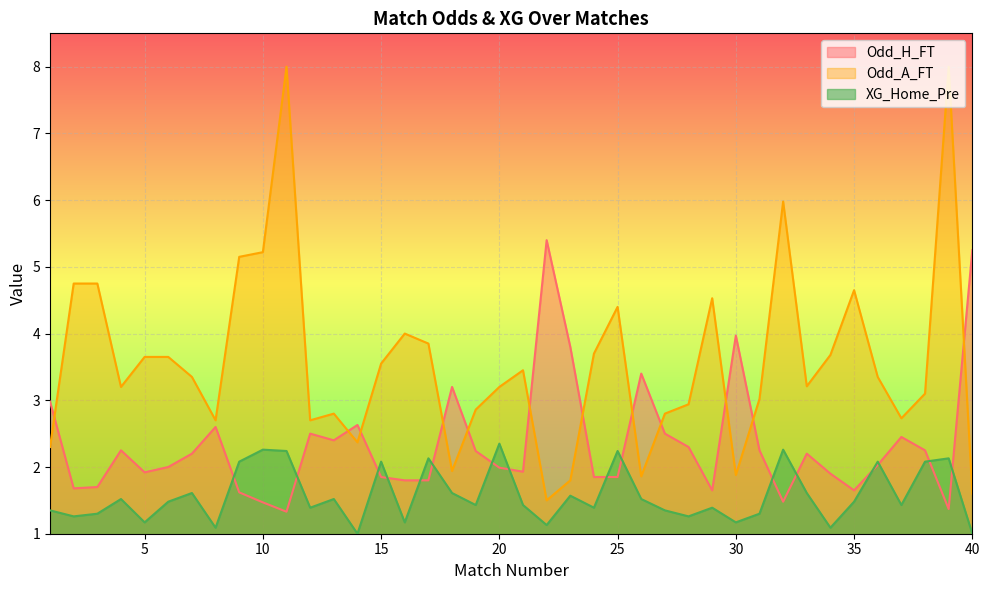

How many data points in Odd_A_FT are above 3?

25